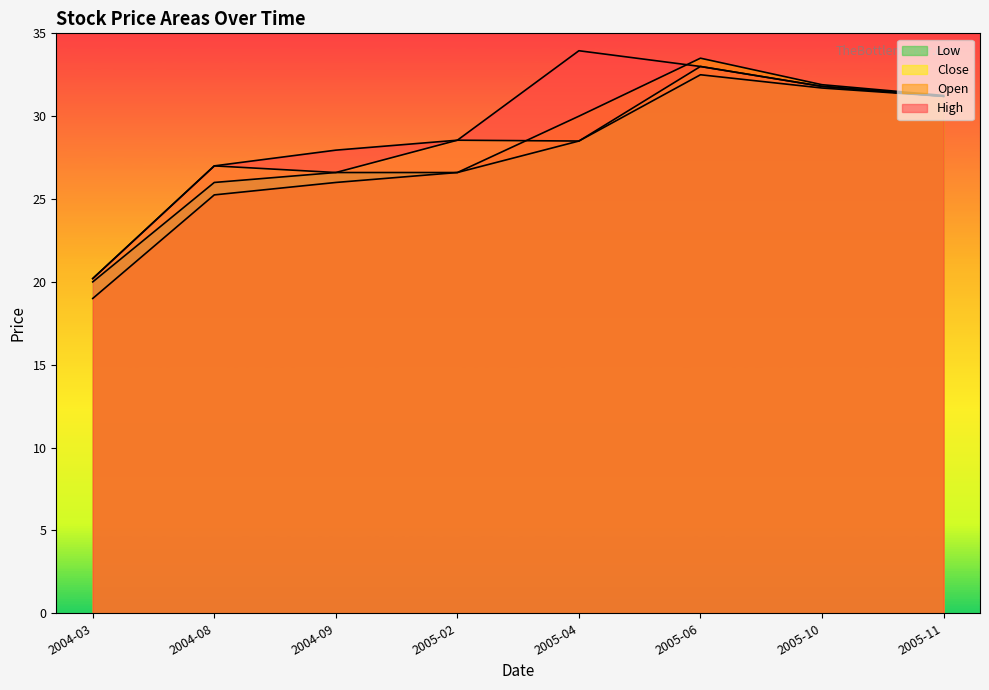

Which series changed the most between 2004-09 and 2005-10?

Open